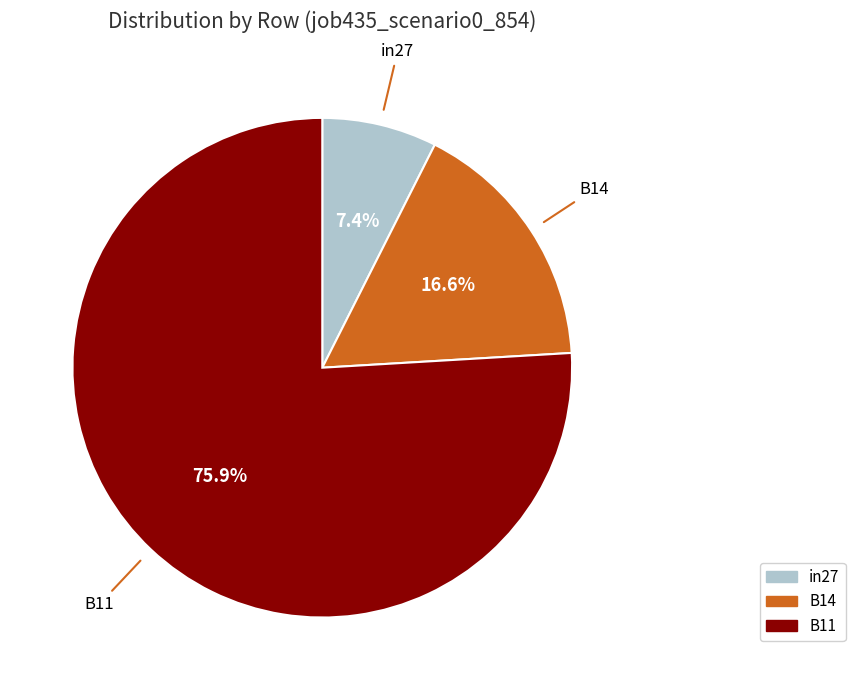

Is it true that B11 is 71% of the pie?

False